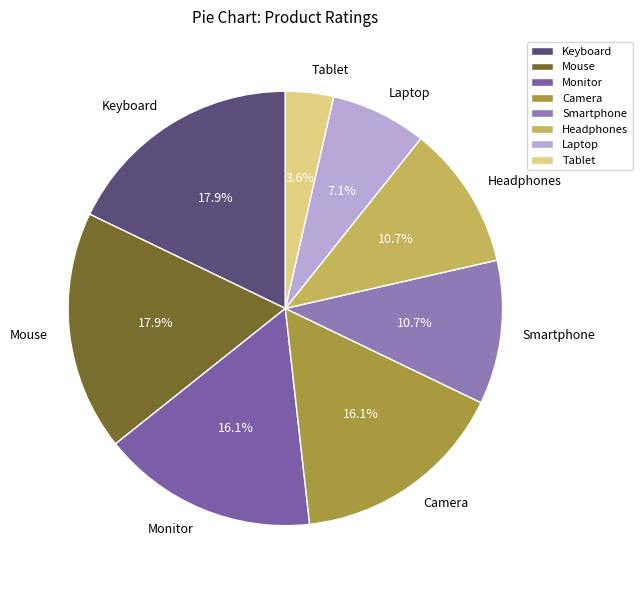

To the nearest percent, what portion does Tablet represent?

4%